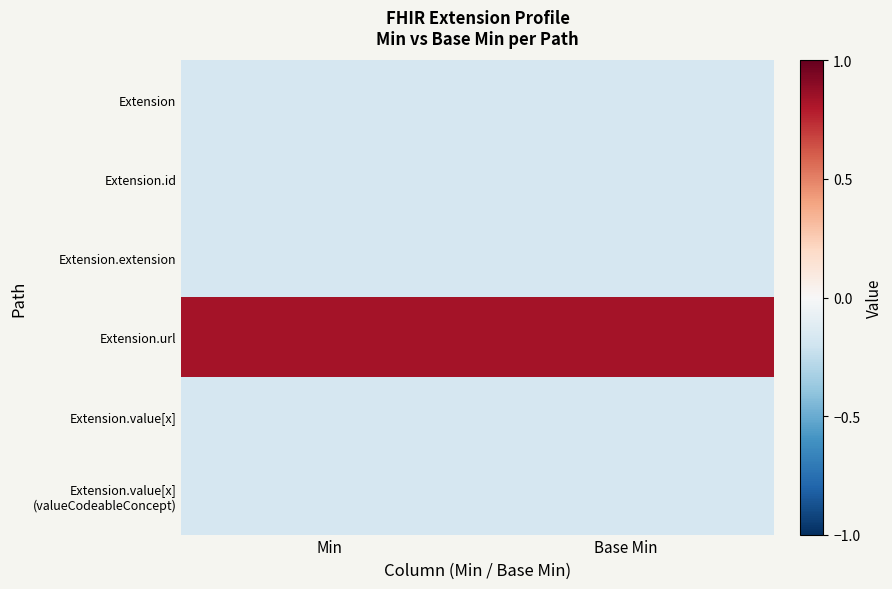

What is the greatest value displayed?

0.8